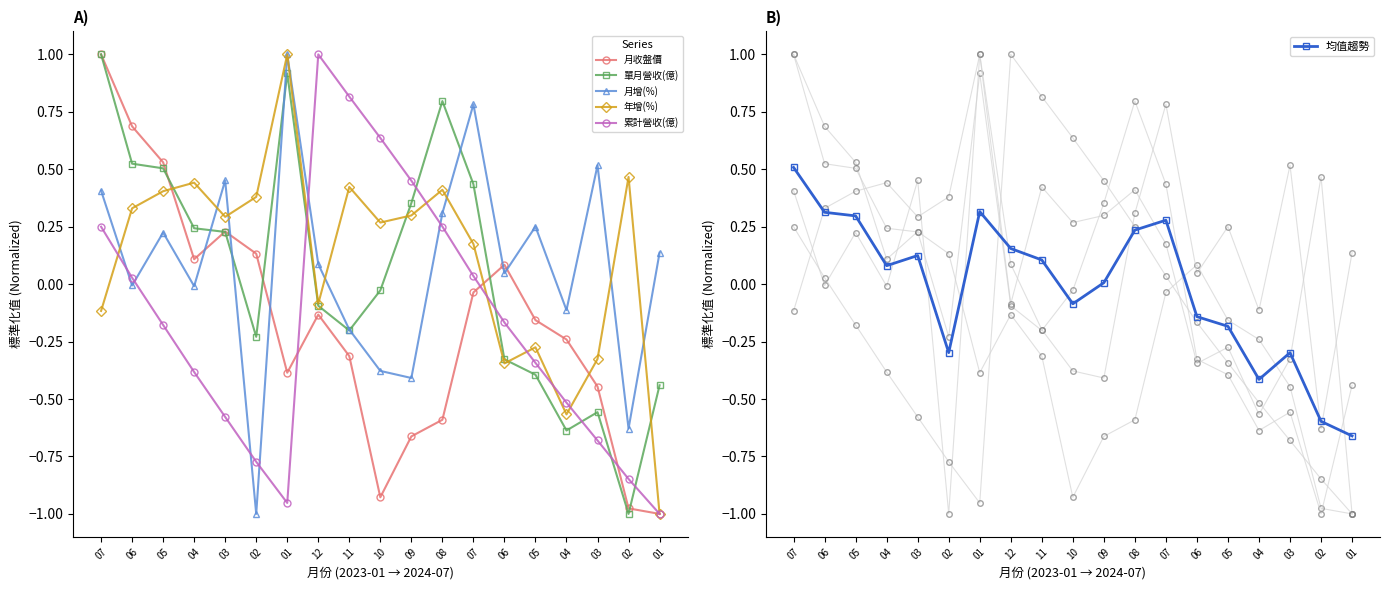

What are all the series names shown in the legend?

月收盤價, 單月營收(億), 月增(%), 年增(%), 累計營收(億), 均值趨勢